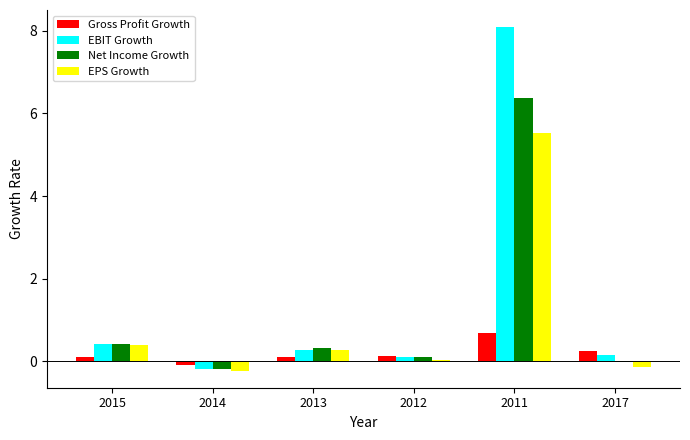

Is the value of EBIT Growth at 2017 greater than the value of Gross Profit Growth at 2014?

Yes